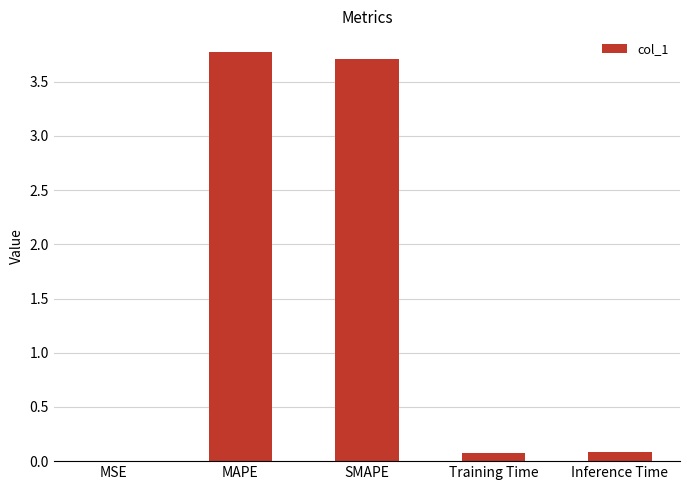

Between MSE and MAPE, which is larger?

MAPE